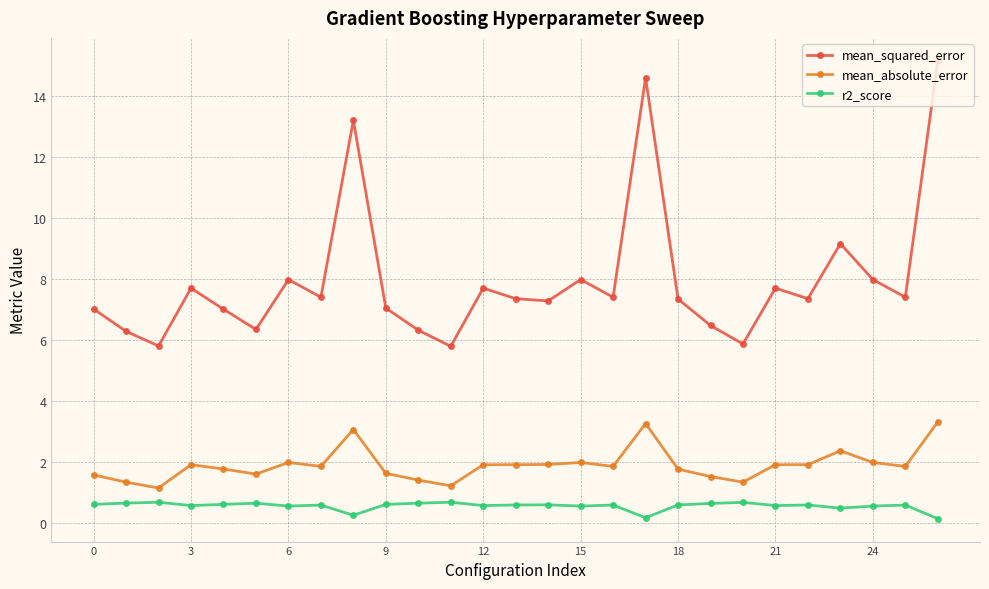

Which series has the widest spread of values?

mean_squared_error